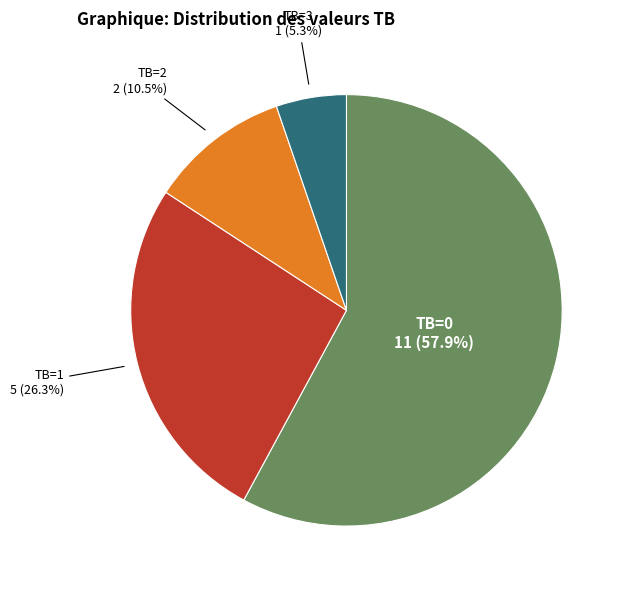

The TB=2 slice represents 1% of the pie. True or false?

False